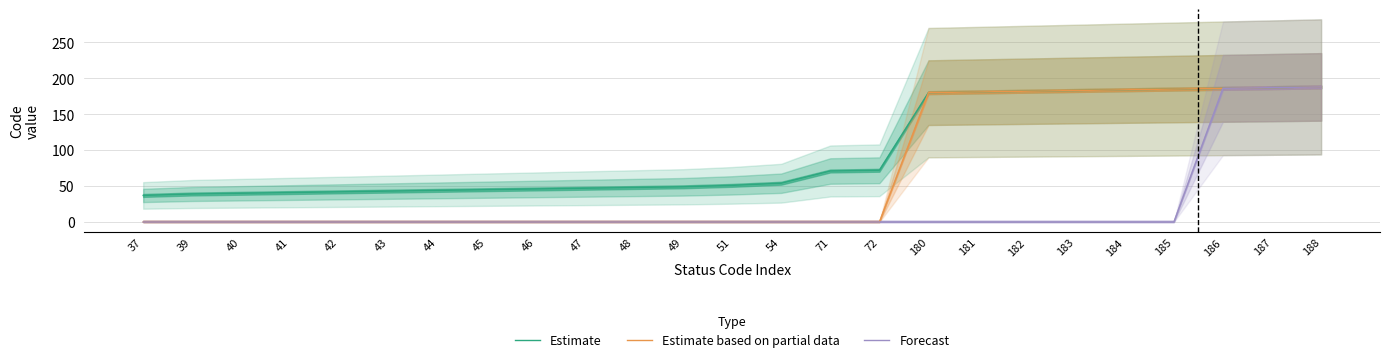

How many data points in Estimate based on partial data are above 0?

9